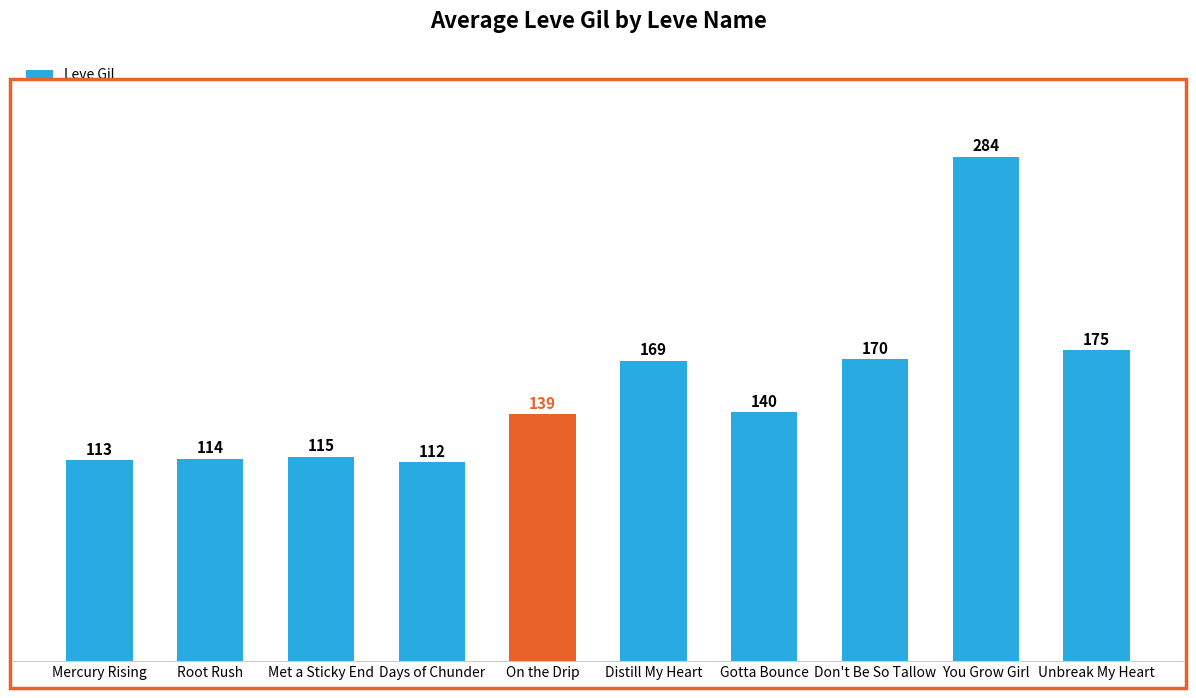

What is the value of the 6th bar from the left?

169